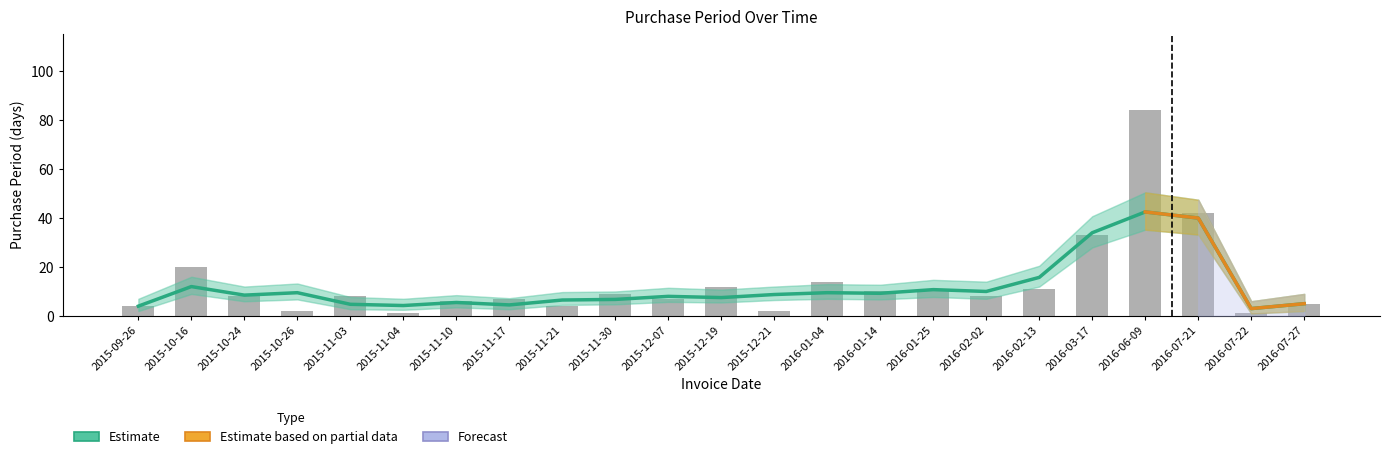

Which has a higher value, 2015-11-03 or 2016-03-17?

2016-03-17